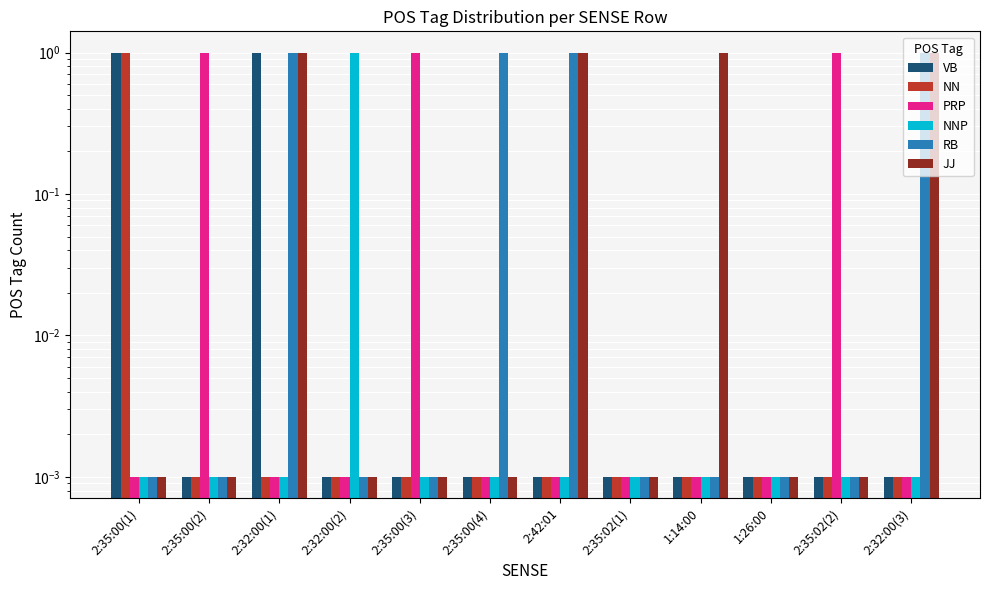

Reading left to right, extract all data points from this chart.

VB: 1.0	0.0	1.0	0.0	0.0	0.0	0.0	0.0	0.0	0.0	0.0	0.0
NN: 1.0	0.0	0.0	0.0	0.0	0.0	0.0	0.0	0.0	0.0	0.0	0.0
PRP: 0.0	1.0	0.0	0.0	1.0	0.0	0.0	0.0	0.0	0.0	1.0	0.0
NNP: 0.0	0.0	0.0	1.0	0.0	0.0	0.0	0.0	0.0	0.0	0.0	0.0
RB: 0.0	0.0	1.0	0.0	0.0	1.0	1.0	0.0	0.0	0.0	0.0	1.0
JJ: 0.0	0.0	1.0	0.0	0.0	0.0	1.0	0.0	1.0	0.0	0.0	1.0